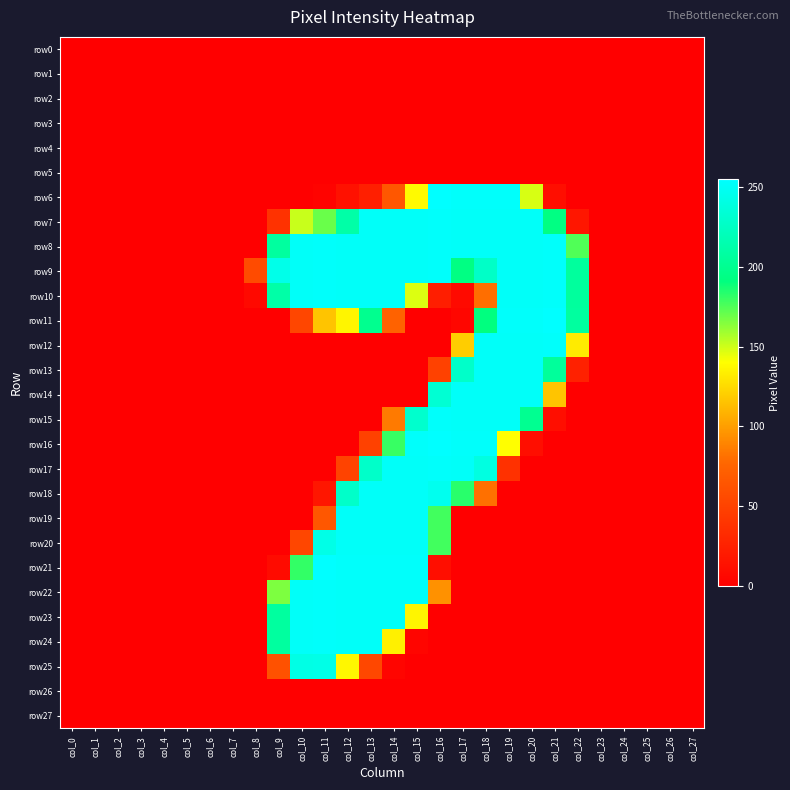

Which category has the lowest value across all series?

col_0